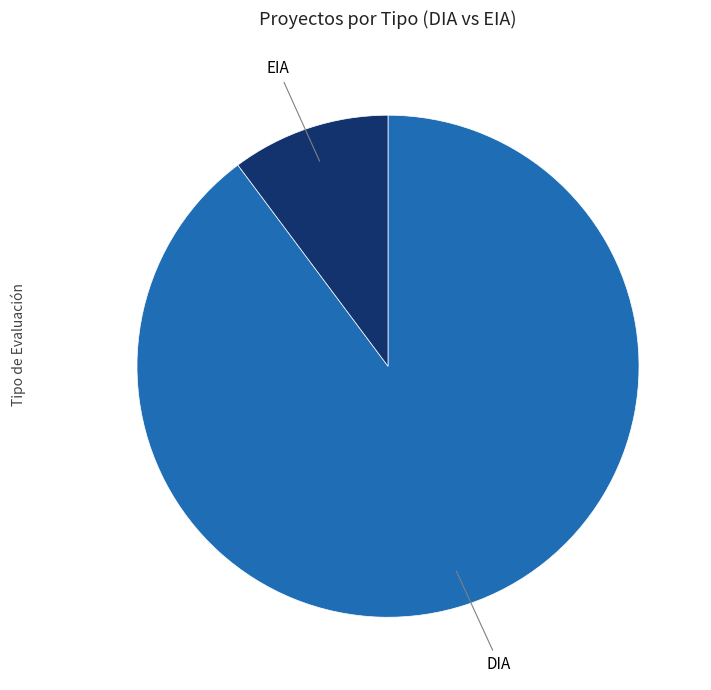

How many segments does this pie chart have?

2